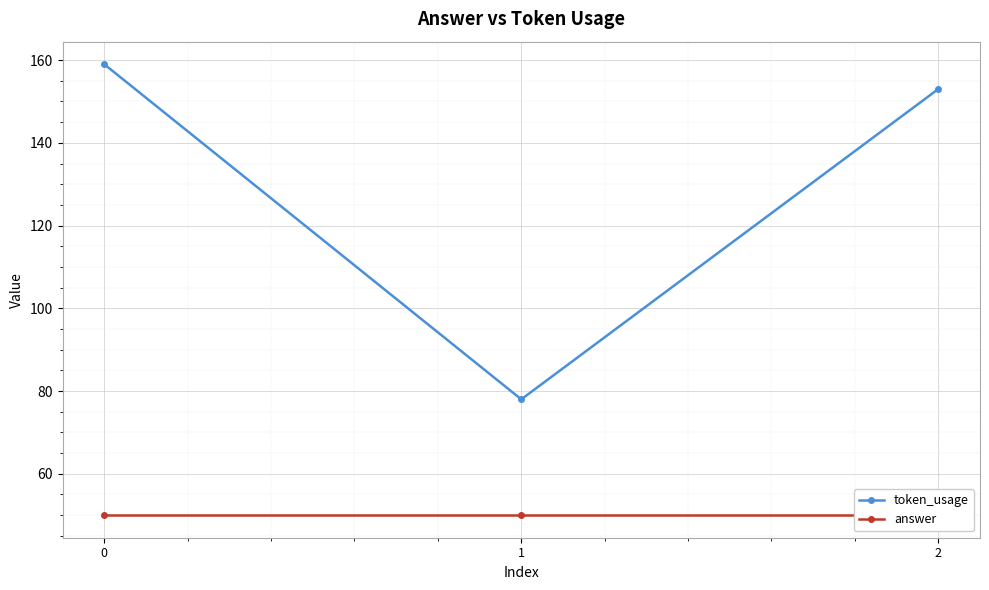

Is the value of answer at 0 greater than the value of token_usage at 2?

No